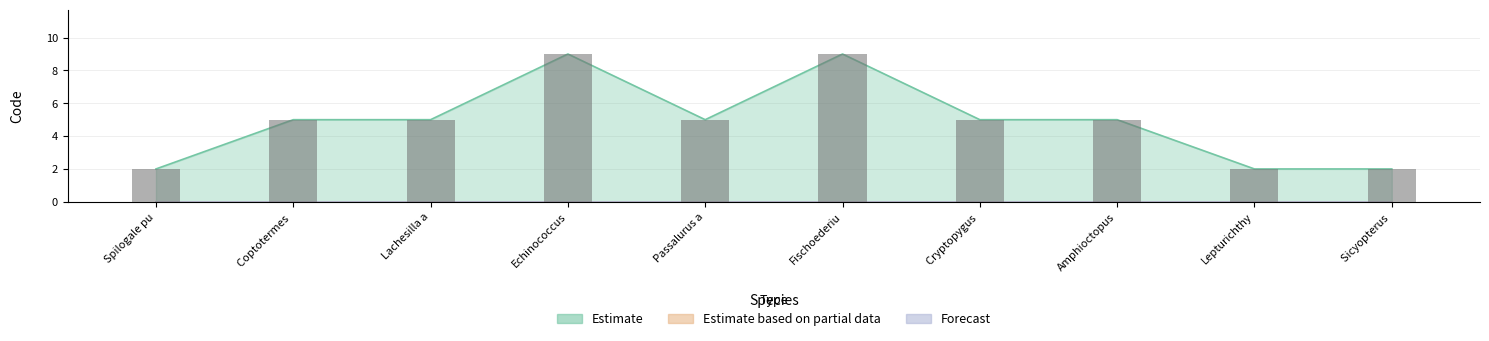

Does the chart contain stacked bars?

No